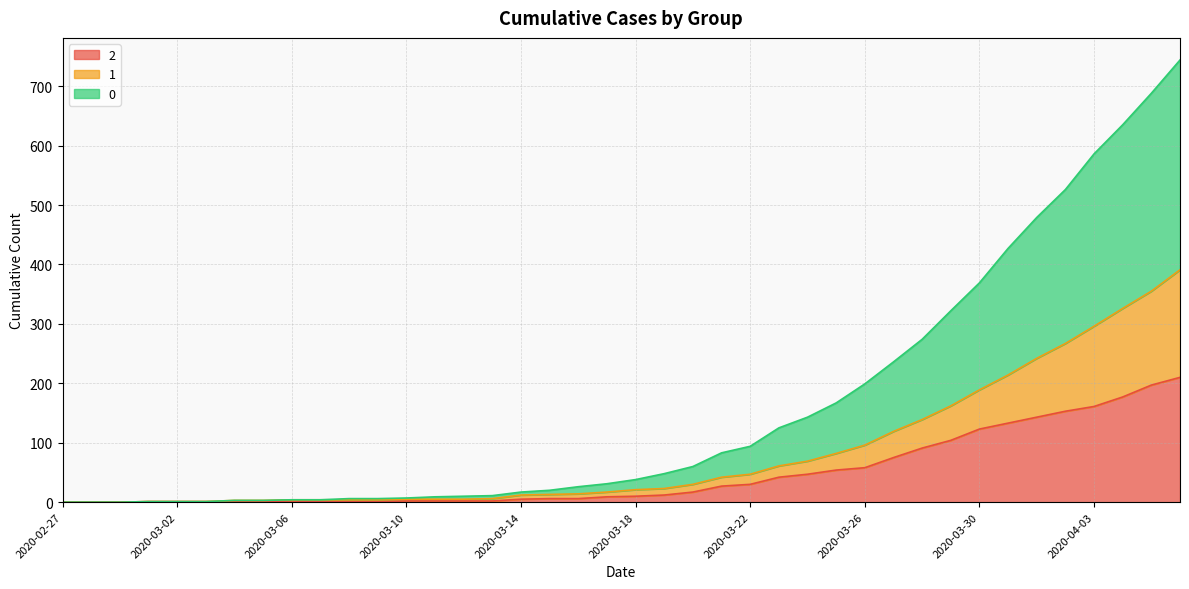

How many lines are shown in the chart?

3